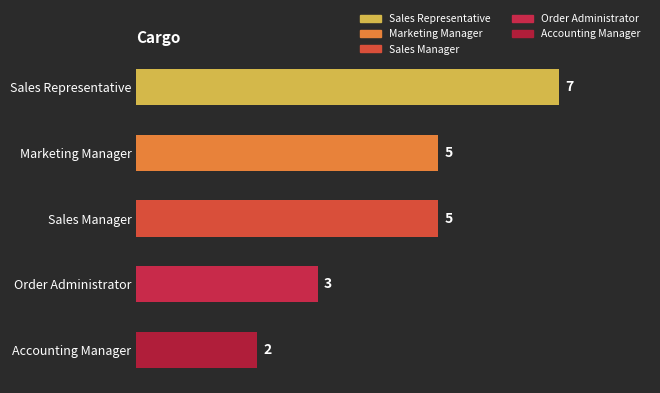

Reading bottom to top, list all the values displayed in this chart.

Accounting Manager=2	Order Administrator=3	Sales Manager=5	Marketing Manager=5	Sales Representative=7